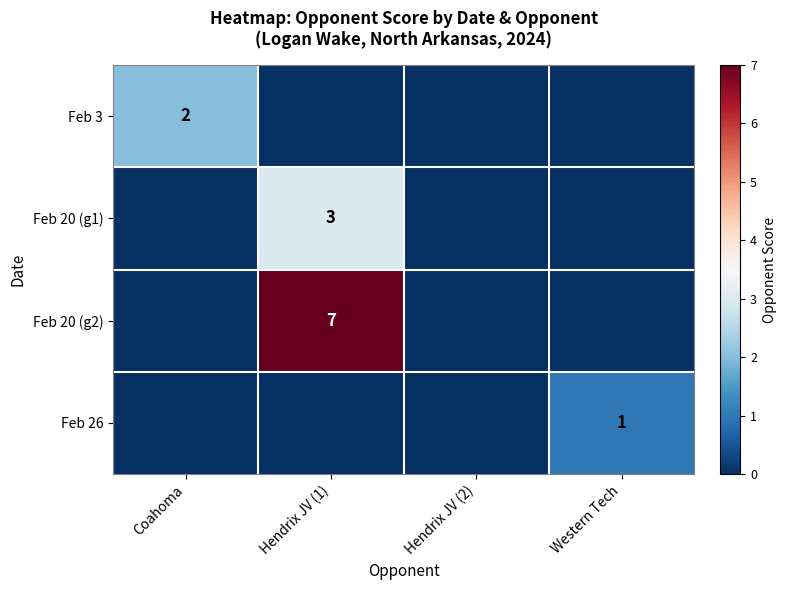

The Feb 20 (g1) series shows 3 at Hendrix JV (1). True or false?

True